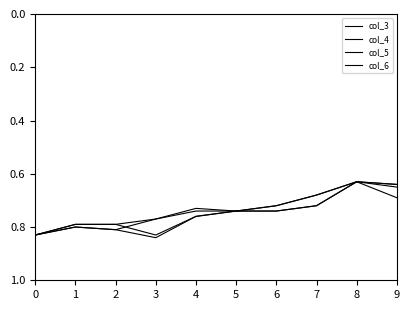

What is the difference between the maximum and second lowest values in the col_6 series?

0.2